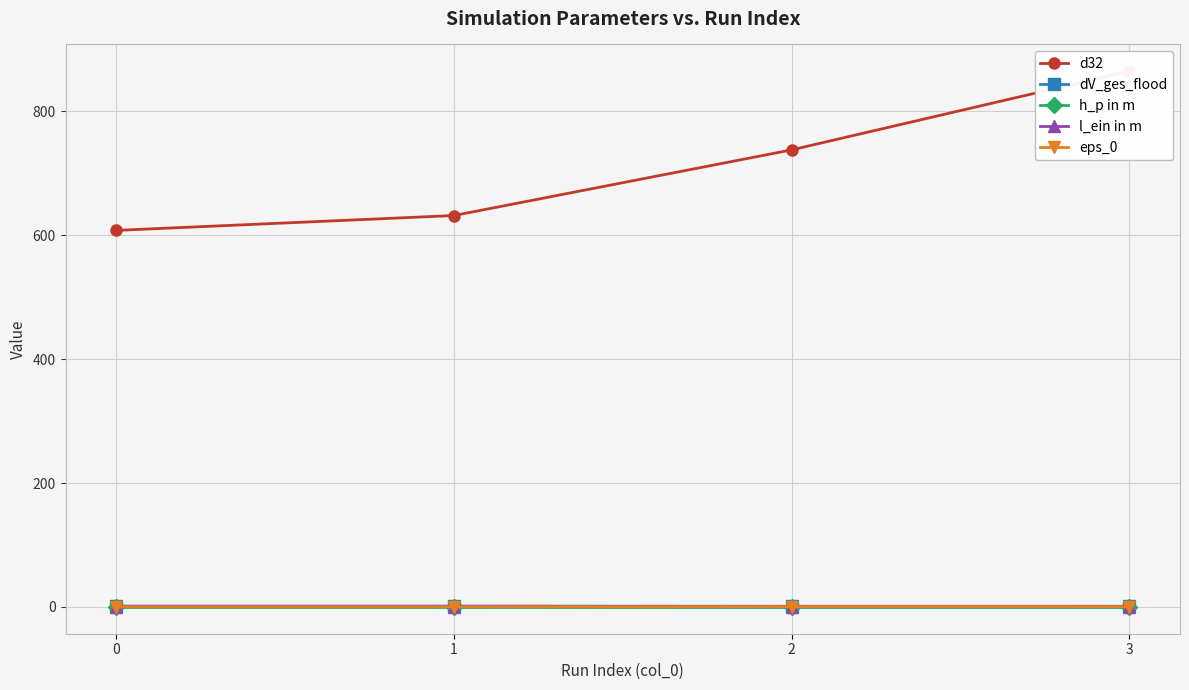

Count the h_p in m values in the range 0 to 1.

4